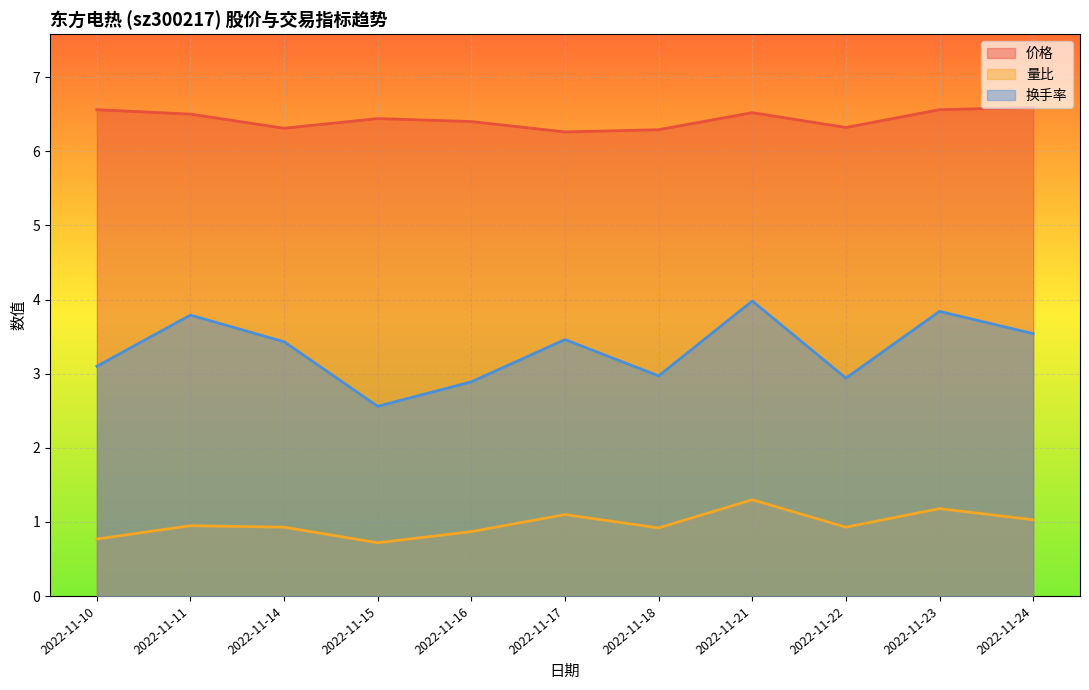

What is the approximate value of 换手率 at 2022-11-15?

2.6